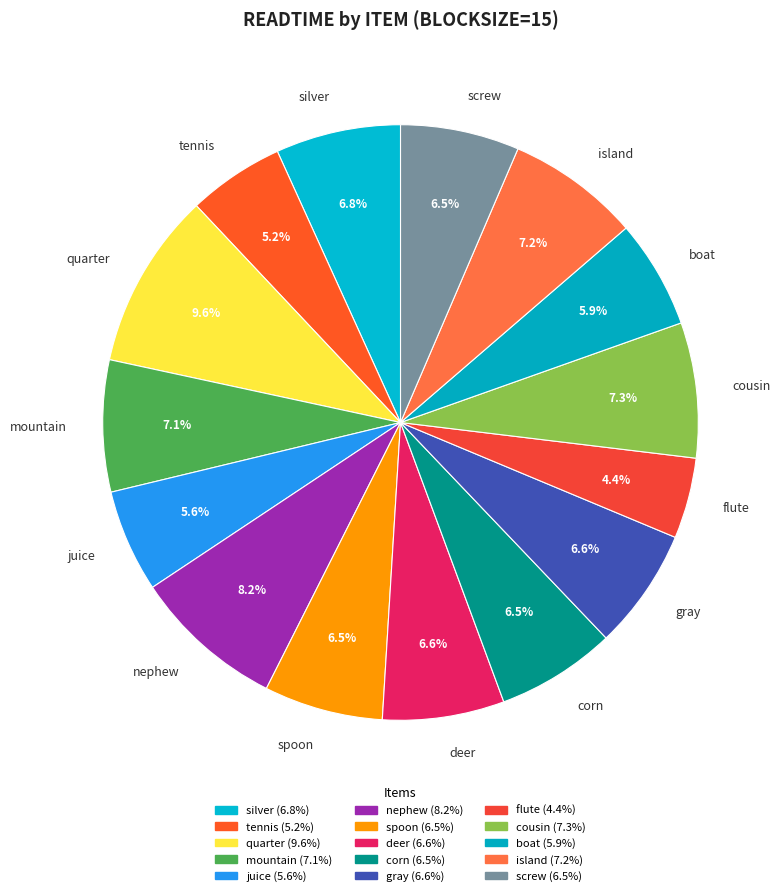

To the nearest percent, what percentage of the pie is silver?

7%